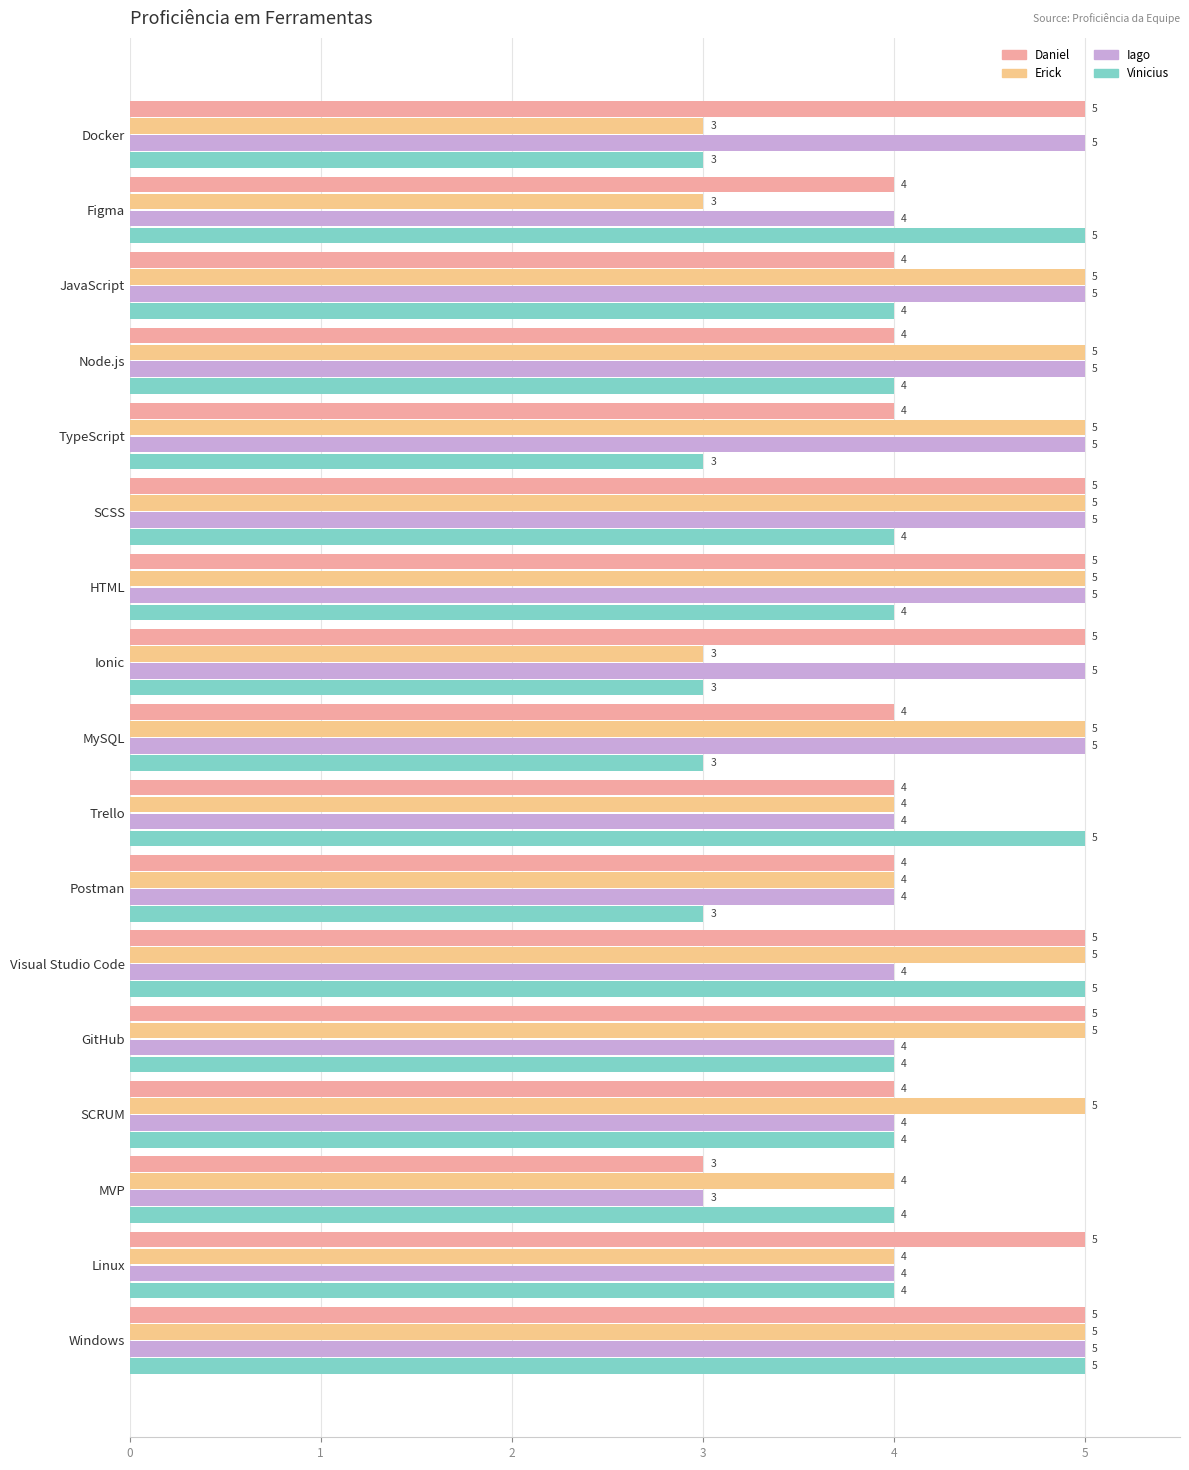

What are all the series names shown in the legend?

Daniel, Erick, Iago, Vinicius